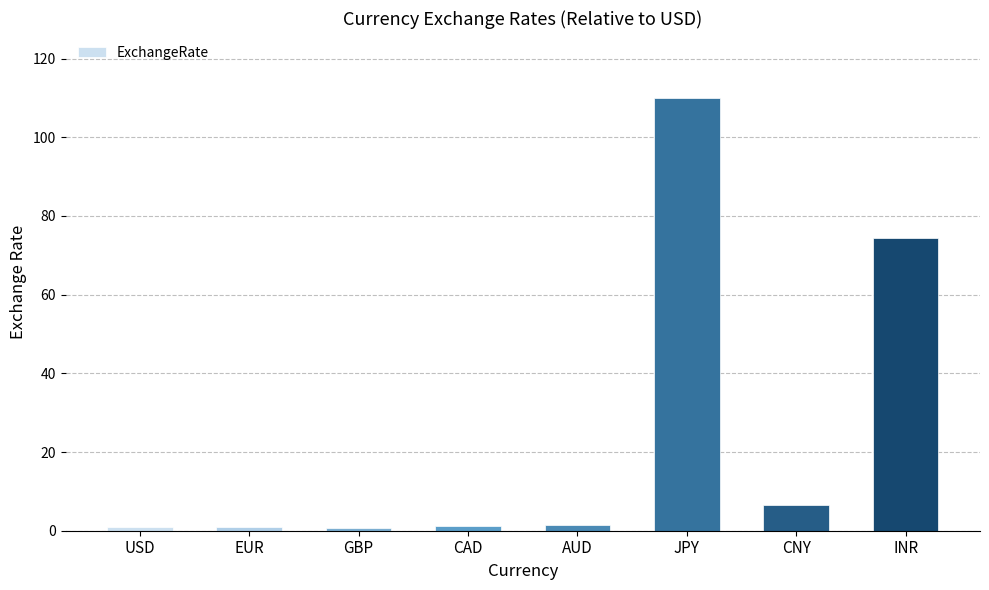

At which label is the value closest to 55?

INR